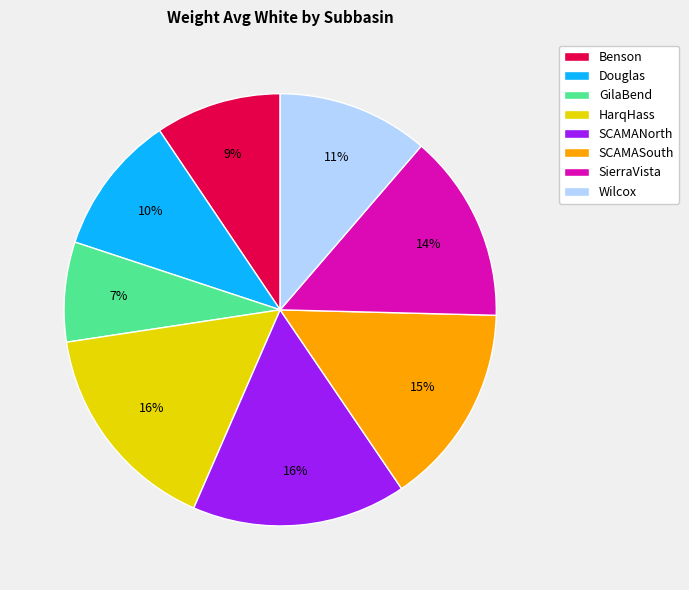

What is the smallest slice in the pie chart?

GilaBend